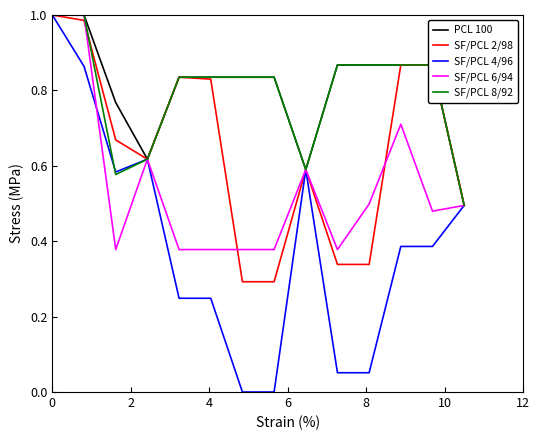

Which series has the widest spread of values?

SF/PCL 4/96